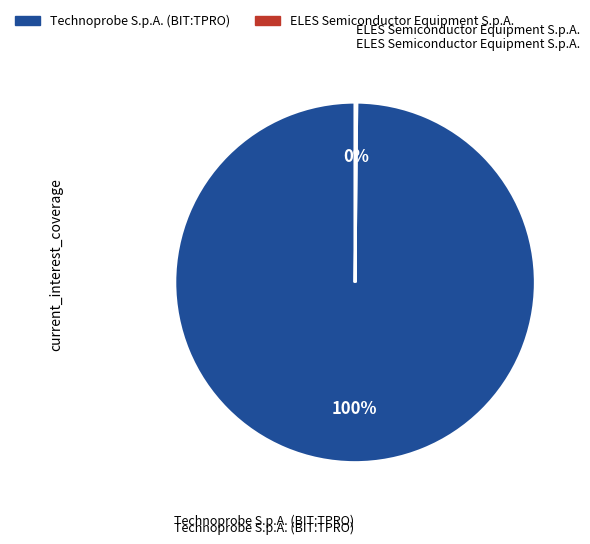

Which category has the biggest portion of the pie?

Technoprobe S.p.A. (BIT:TPRO)